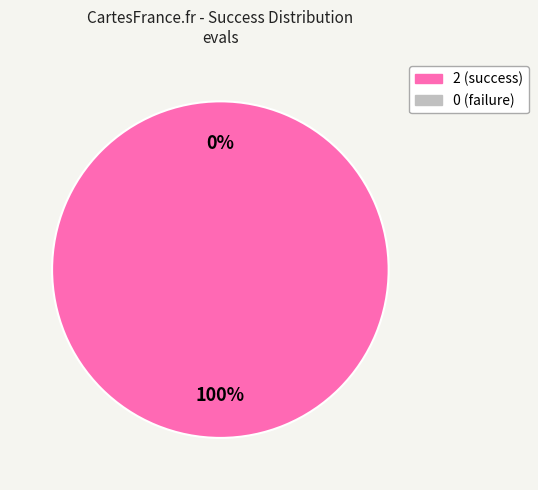

What is the total percentage of 0 and 2?

100.0%